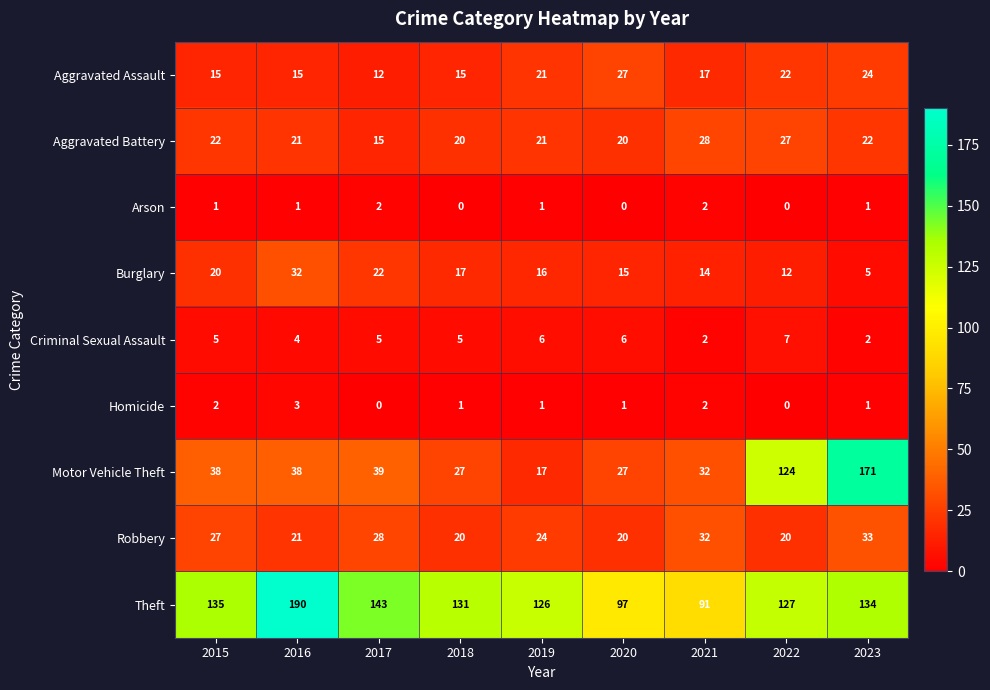

How many categories are shown in the chart?

9